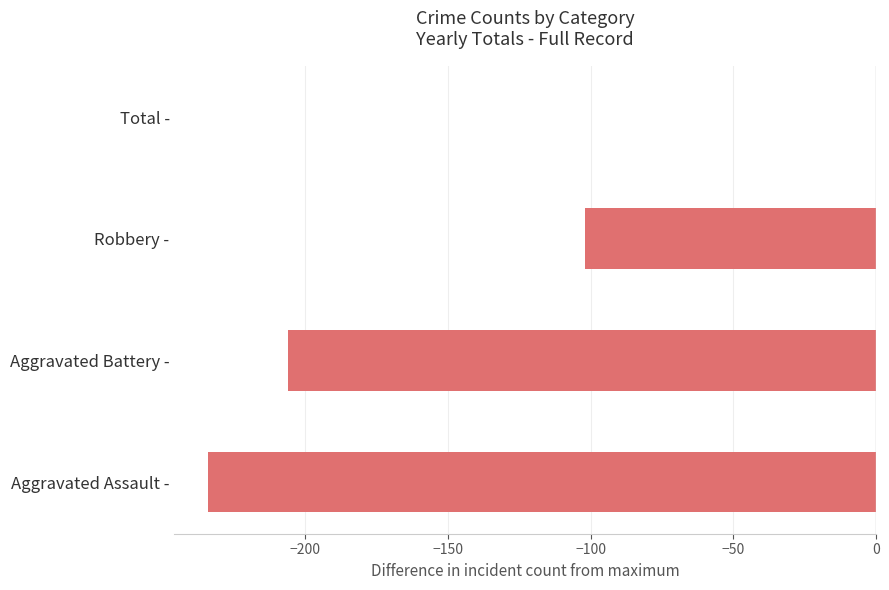

The chart shows a value of -41 at Robbery -. True or false?

False